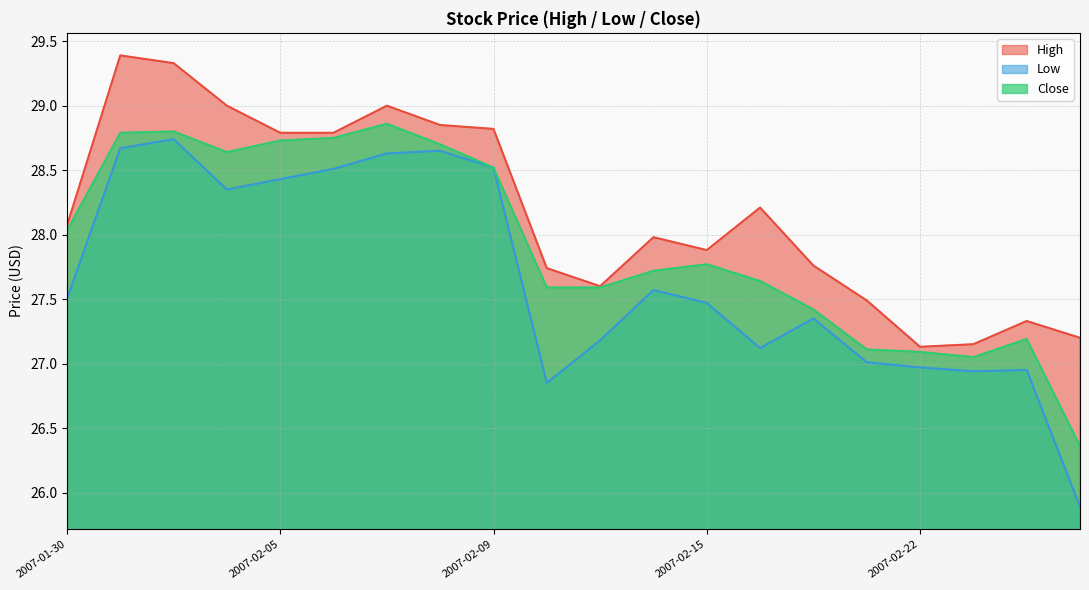

True or false: Low has more than 0 interior local peaks.

True